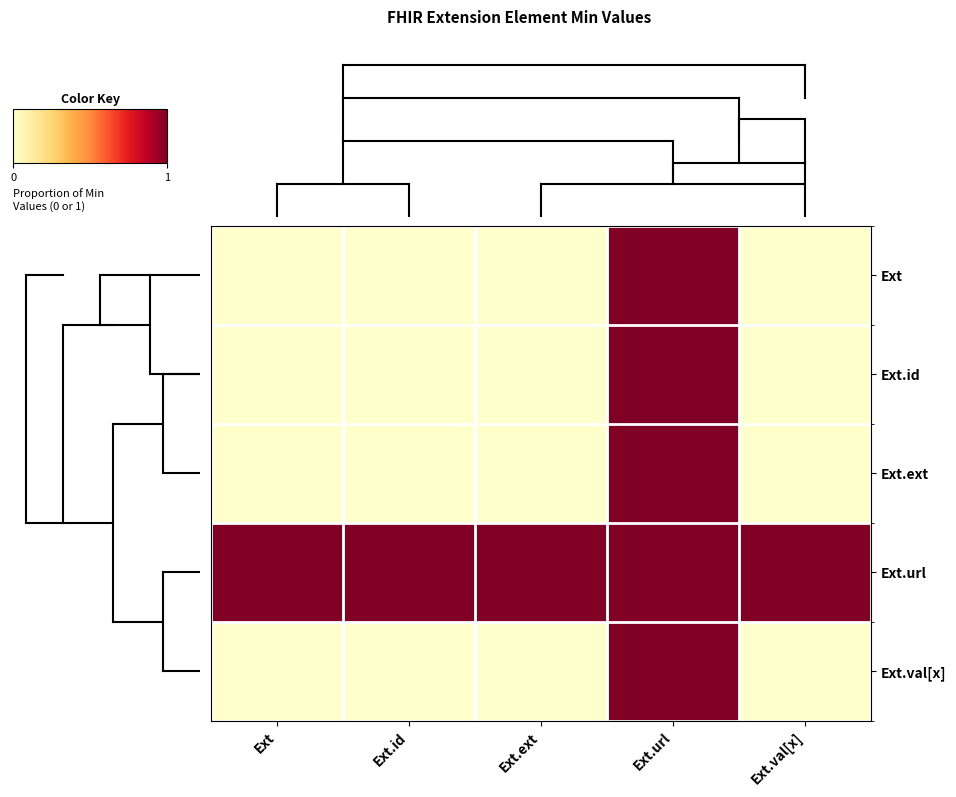

List the series in order of their peak value, lowest first.

Ext, Ext.id, Ext.ext, Ext.url, Ext.val[x]